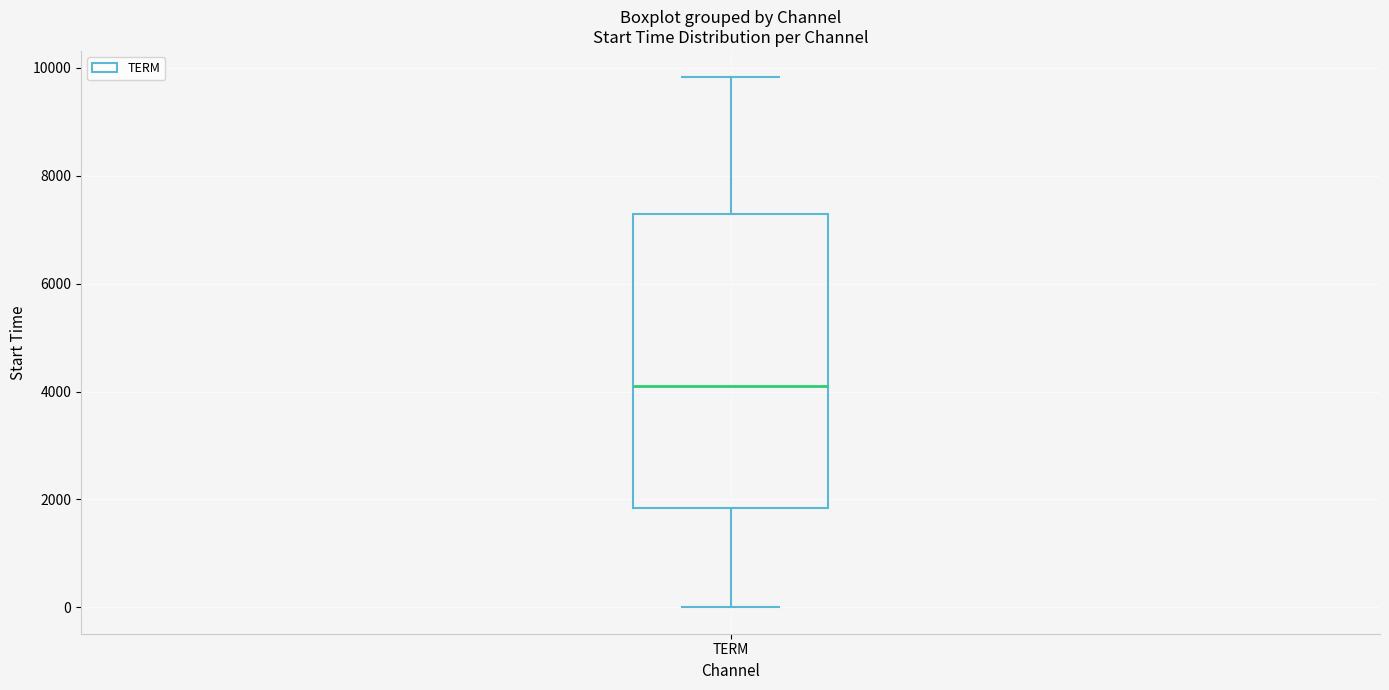

Where does the median line of the box for TERM sit on the y-axis? The values are not printed on the chart, so give them approximately, as read against the axis.

4200